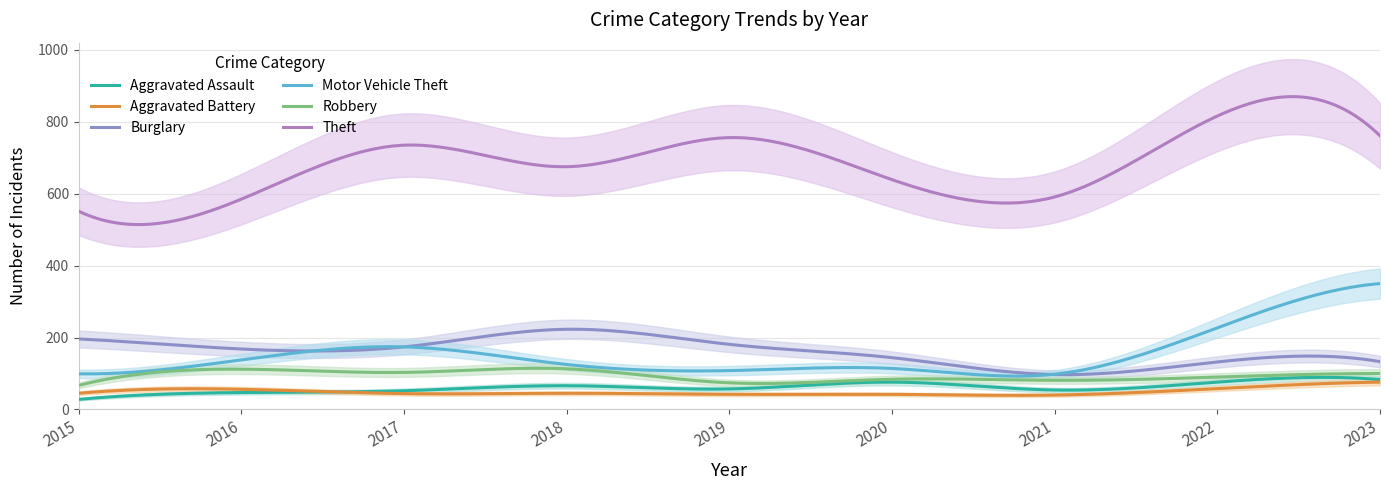

What is the value of the Aggravated Assault point at the 6th from the left?

76